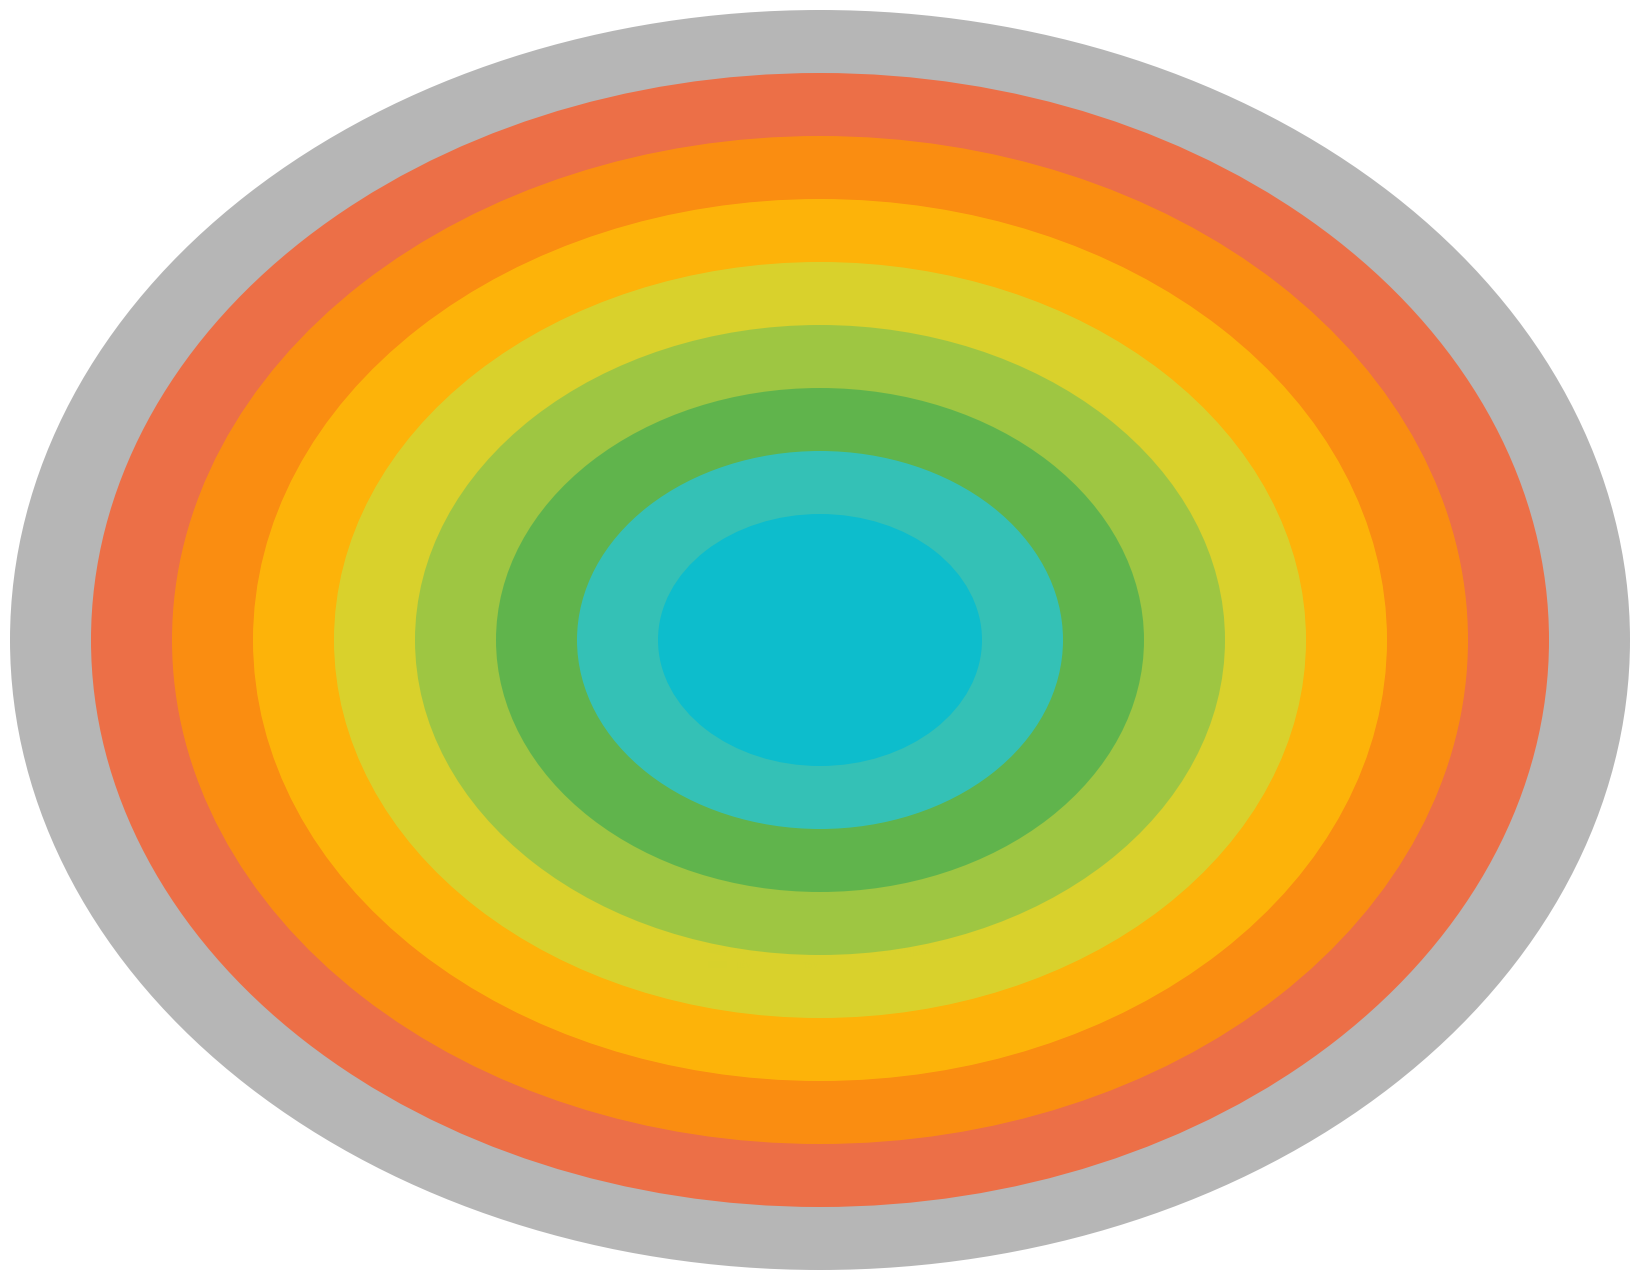

Is there any slice that represents more than half of the pie?

No